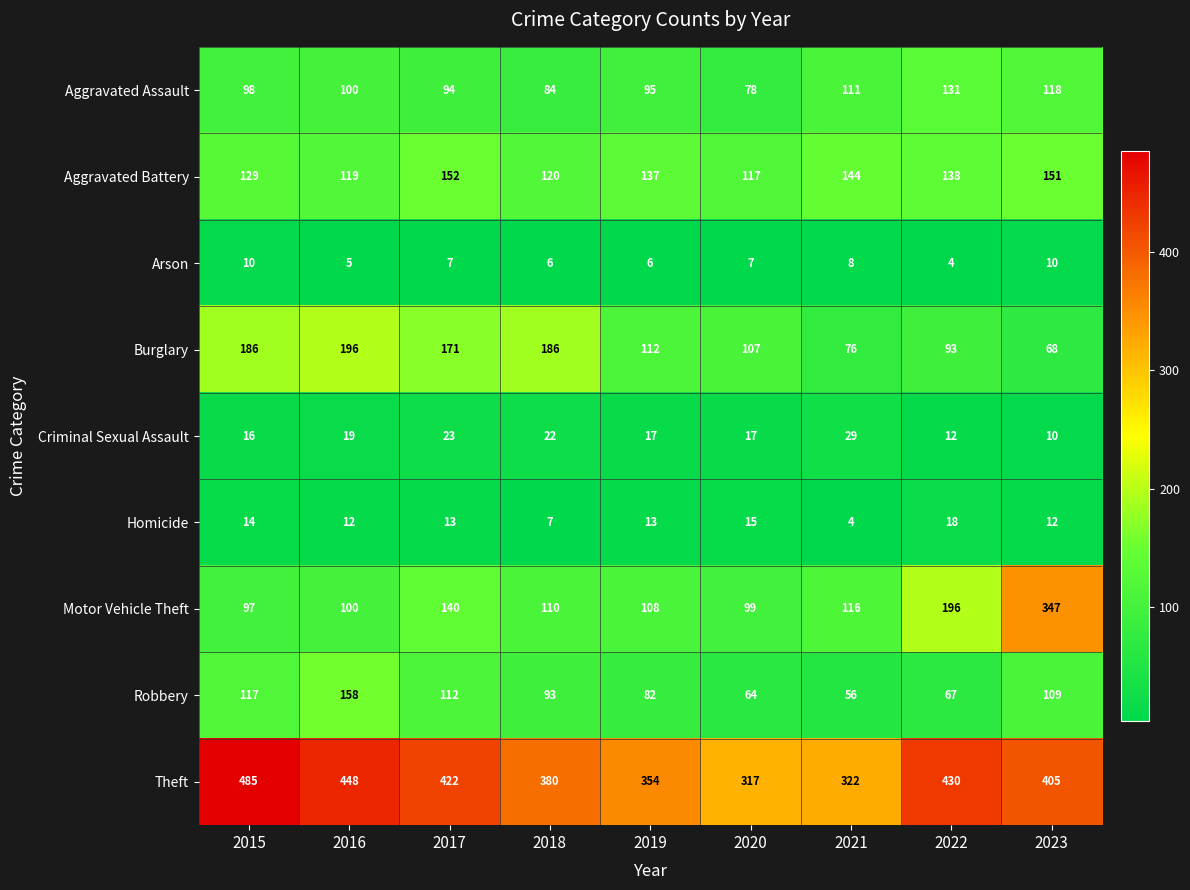

Is it true that Robbery equals 21 at 2019?

False